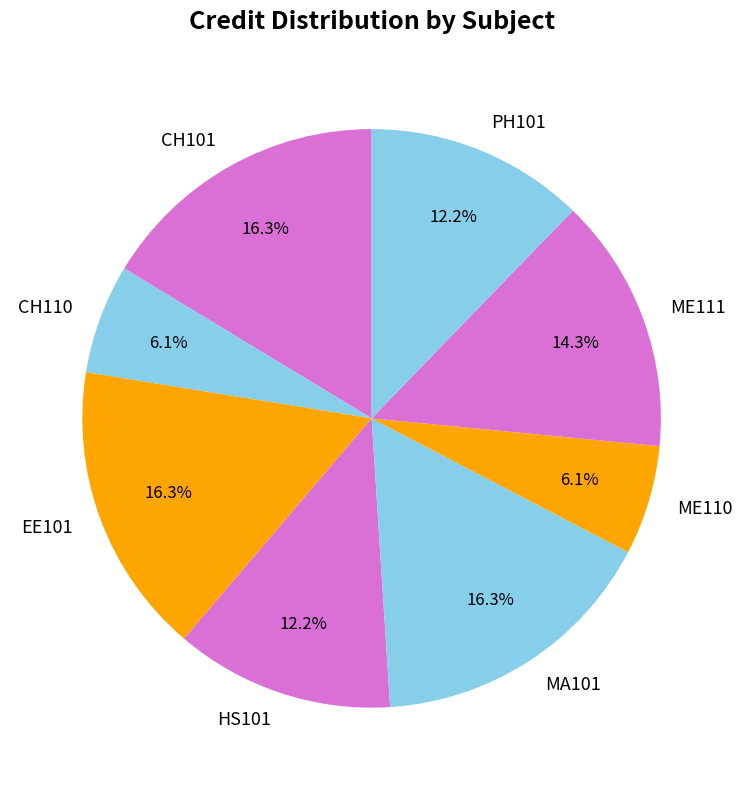

How many slices are in this pie chart?

8